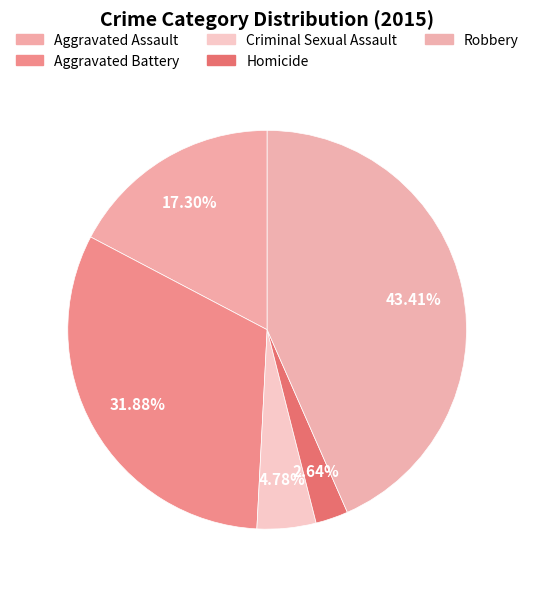

Is the sum of Aggravated Assault and Homicide greater than half?

No